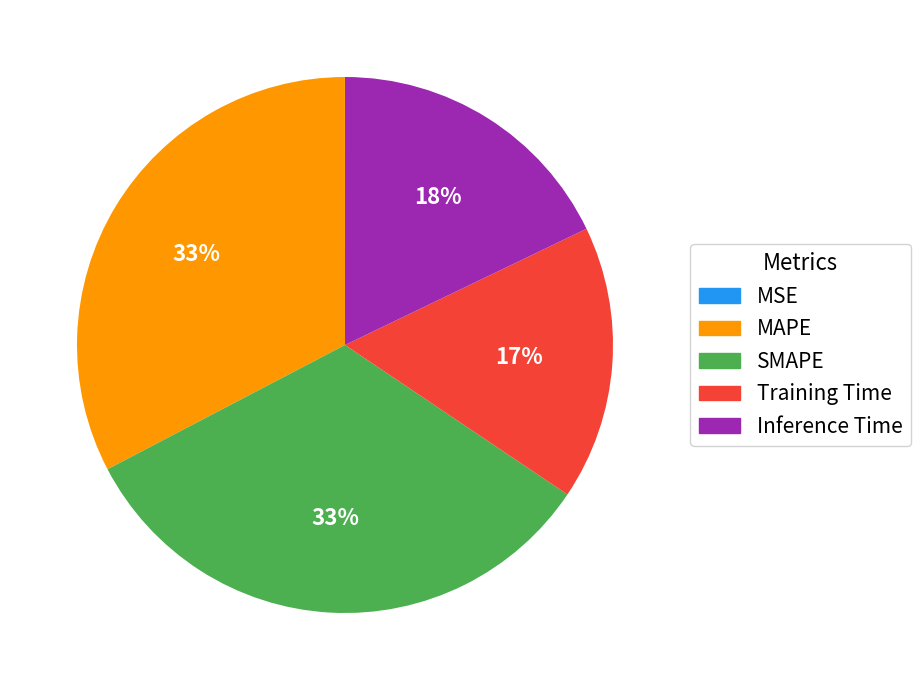

To the nearest percent, what is the difference between the SMAPE and Inference Time slice percentages?

15%